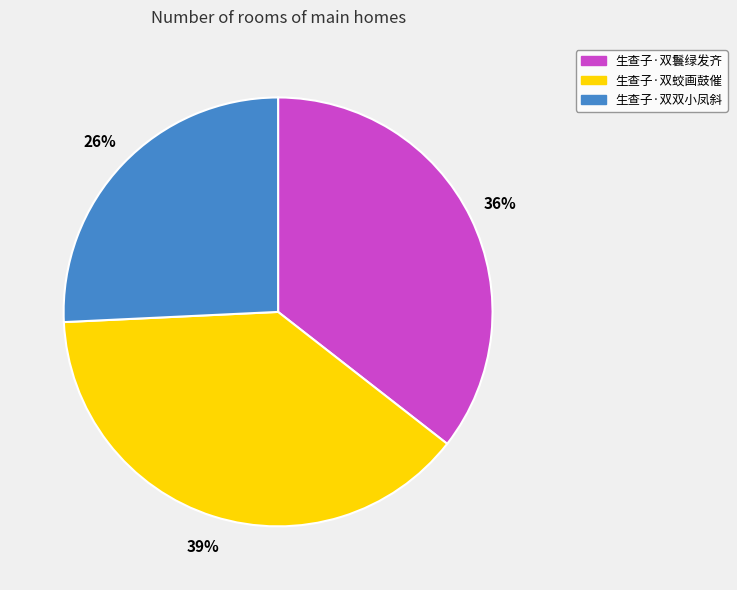

Rank the categories by value from highest to lowest.

生查子·双蛟画鼓催, 生查子·双鬟绿发齐, 生查子·双双小凤斜